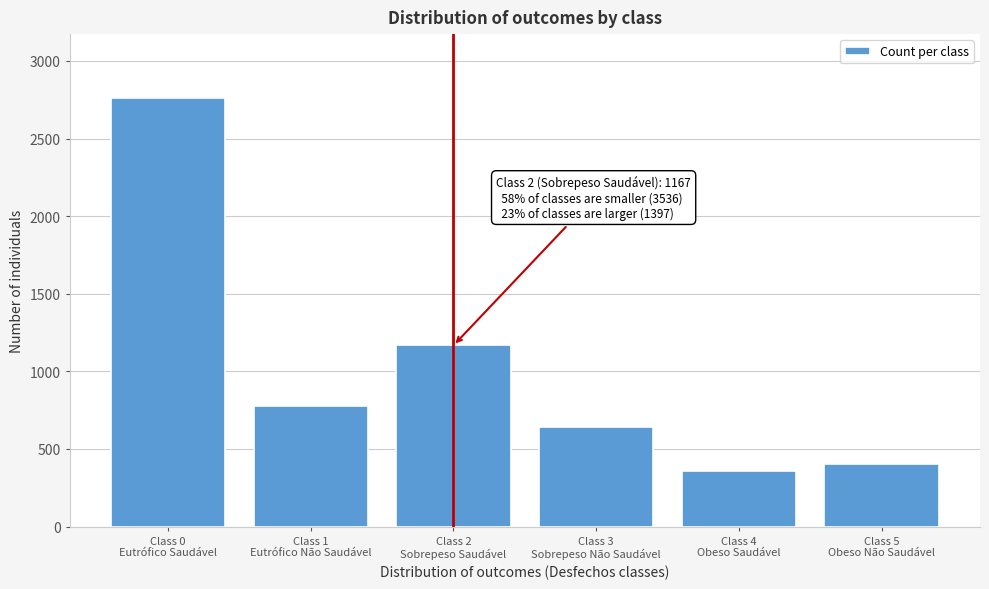

Reading left to right, what are all the values shown in this chart?

2759	777	1167	641	355	401